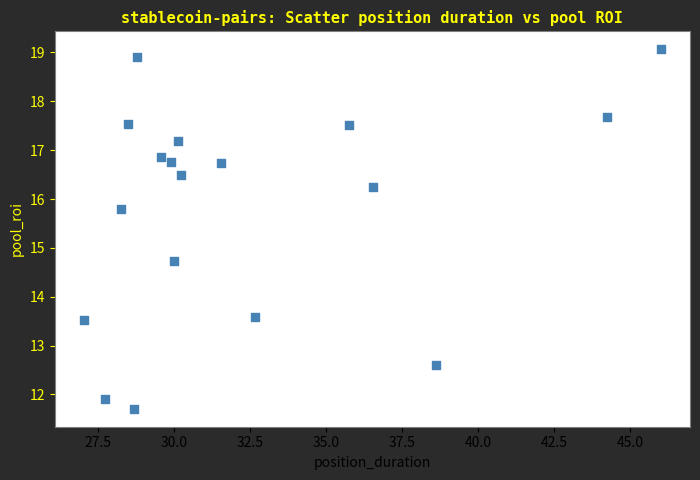

What Y value in the scatter plot is closest to 15?

14.7